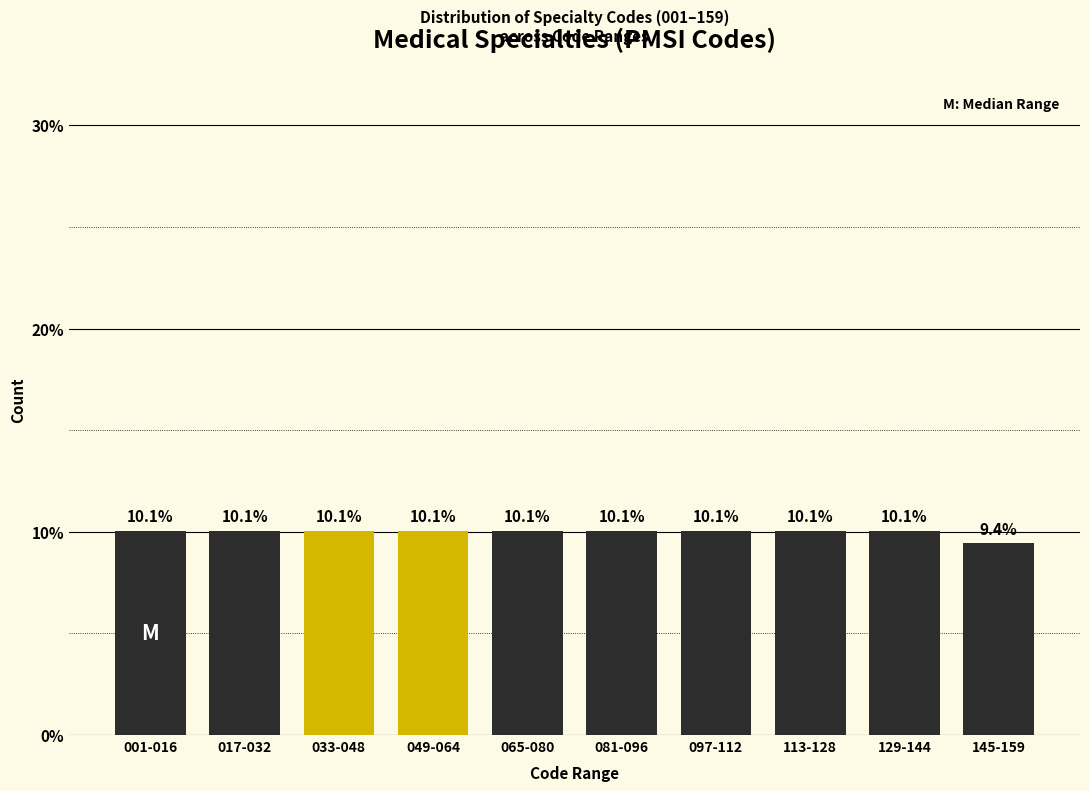

Reading left to right, extract all data points from this chart.

001-016=10.1	017-032=10.1	033-048=10.1	049-064=10.1	065-080=10.1	081-096=10.1	097-112=10.1	113-128=10.1	129-144=10.1	145-159=9.4